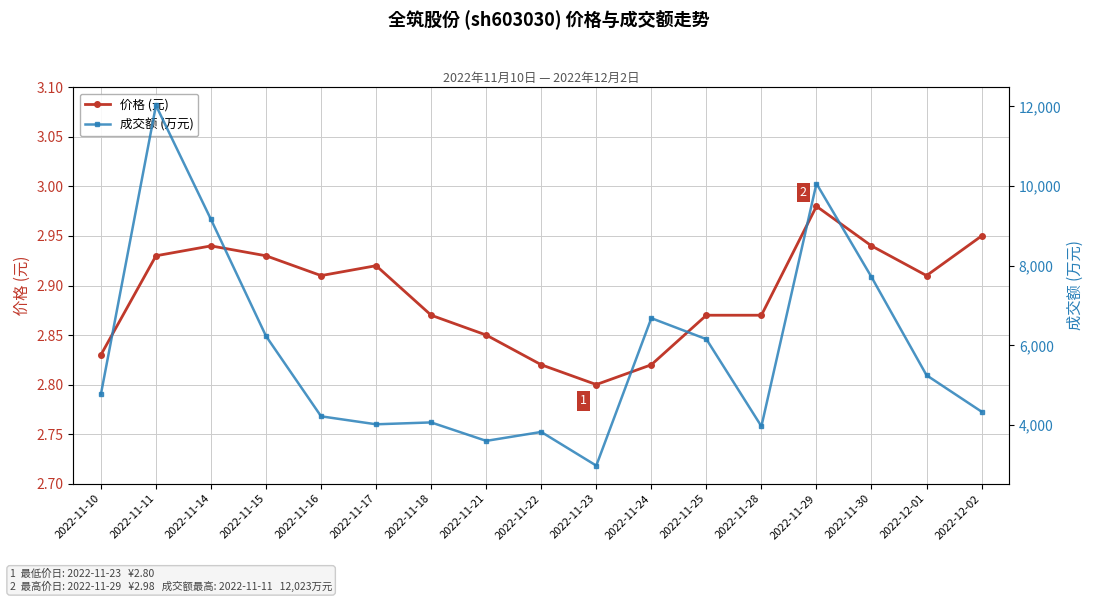

Does the chart have visible grid lines?

Yes